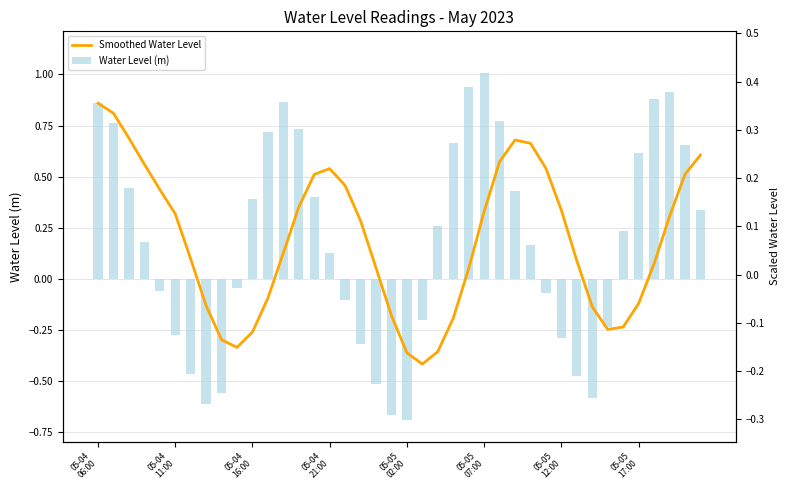

List the series in order of their peak value, lowest first.

Smoothed Water Level, Water Level (m)